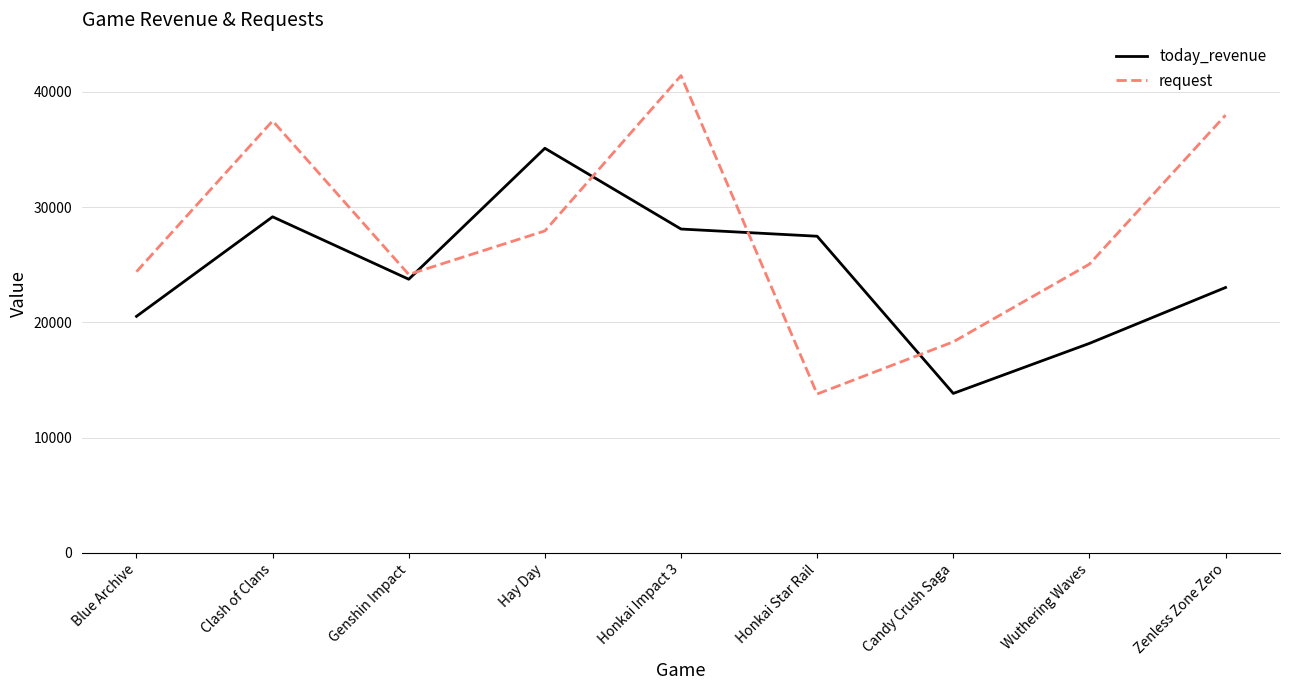

Rank the series at Honkai Impact 3 from lowest to highest value.

today_revenue, request